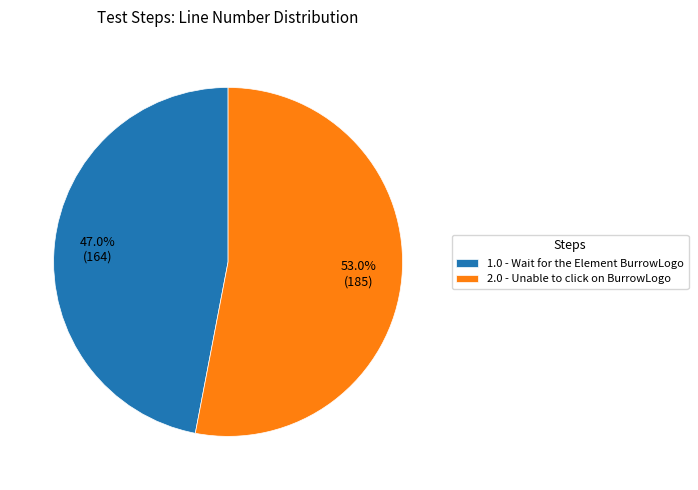

Approximately how many times larger is the value at 1.0 - Wait for the Element BurrowLogo compared to 2.0 - Unable to click on BurrowLogo?

0.9